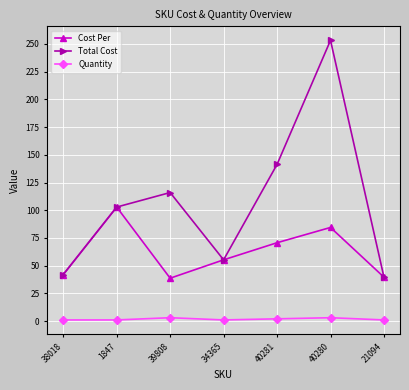

What is the sum of all Total Cost values?

750.2